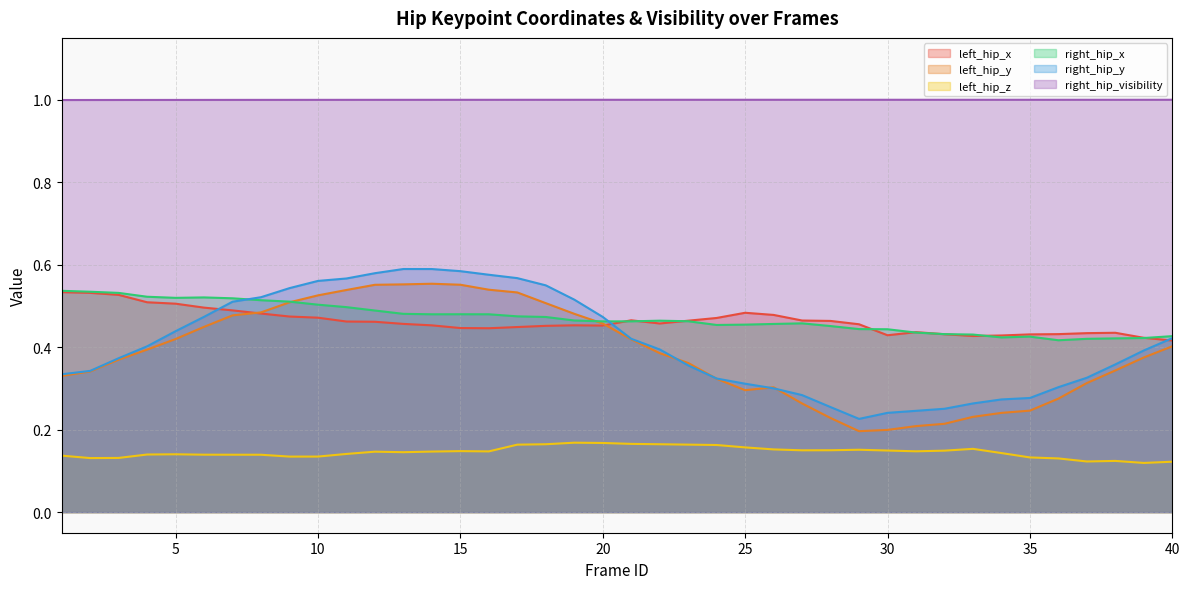

Reading left to right, list all the values displayed in this chart.

left_hip_x: 1=0.5	2=0.5	3=0.5	4=0.5	5=0.5	6=0.5	7=0.5	8=0.5	9=0.5	10=0.5	11=0.5	12=0.5	13=0.5	14=0.5	15=0.4	16=0.4	17=0.4	18=0.5	19=0.5	20=0.5	21=0.5	22=0.5	23=0.5	24=0.5	25=0.5	26=0.5	27=0.5	28=0.5	29=0.5	30=0.4	31=0.4	32=0.4	33=0.4	34=0.4	35=0.4	36=0.4	37=0.4	38=0.4	39=0.4	40=0.4
left_hip_y: 1=0.3	2=0.3	3=0.4	4=0.4	5=0.4	6=0.4	7=0.5	8=0.5	9=0.5	10=0.5	11=0.5	12=0.6	13=0.6	14=0.6	15=0.6	16=0.5	17=0.5	18=0.5	19=0.5	20=0.5	21=0.4	22=0.4	23=0.4	24=0.3	25=0.3	26=0.3	27=0.3	28=0.2	29=0.2	30=0.2	31=0.2	32=0.2	33=0.2	34=0.2	35=0.2	36=0.3	37=0.3	38=0.3	39=0.4	40=0.4
left_hip_z: 1=0.1	2=0.1	3=0.1	4=0.1	5=0.1	6=0.1	7=0.1	8=0.1	9=0.1	10=0.1	11=0.1	12=0.1	13=0.1	14=0.1	15=0.1	16=0.1	17=0.2	18=0.2	19=0.2	20=0.2	21=0.2	22=0.2	23=0.2	24=0.2	25=0.2	26=0.2	27=0.1	28=0.2	29=0.2	30=0.1	31=0.1	32=0.1	33=0.2	34=0.1	35=0.1	36=0.1	37=0.1	38=0.1	39=0.1	40=0.1
right_hip_x: 1=0.5	2=0.5	3=0.5	4=0.5	5=0.5	6=0.5	7=0.5	8=0.5	9=0.5	10=0.5	11=0.5	12=0.5	13=0.5	14=0.5	15=0.5	16=0.5	17=0.5	18=0.5	19=0.5	20=0.5	21=0.5	22=0.5	23=0.5	24=0.5	25=0.5	26=0.5	27=0.5	28=0.5	29=0.4	30=0.4	31=0.4	32=0.4	33=0.4	34=0.4	35=0.4	36=0.4	37=0.4	38=0.4	39=0.4	40=0.4
right_hip_y: 1=0.3	2=0.3	3=0.4	4=0.4	5=0.4	6=0.5	7=0.5	8=0.5	9=0.5	10=0.6	11=0.6	12=0.6	13=0.6	14=0.6	15=0.6	16=0.6	17=0.6	18=0.5	19=0.5	20=0.5	21=0.4	22=0.4	23=0.4	24=0.3	25=0.3	26=0.3	27=0.3	28=0.3	29=0.2	30=0.2	31=0.2	32=0.3	33=0.3	34=0.3	35=0.3	36=0.3	37=0.3	38=0.4	39=0.4	40=0.4
right_hip_visibility: 1=1.0	2=1.0	3=1.0	4=1.0	5=1.0	6=1.0	7=1.0	8=1.0	9=1.0	10=1.0	11=1.0	12=1.0	13=1.0	14=1.0	15=1.0	16=1.0	17=1.0	18=1.0	19=1.0	20=1.0	21=1.0	22=1.0	23=1.0	24=1.0	25=1.0	26=1.0	27=1.0	28=1.0	29=1.0	30=1.0	31=1.0	32=1.0	33=1.0	34=1.0	35=1.0	36=1.0	37=1.0	38=1.0	39=1.0	40=1.0